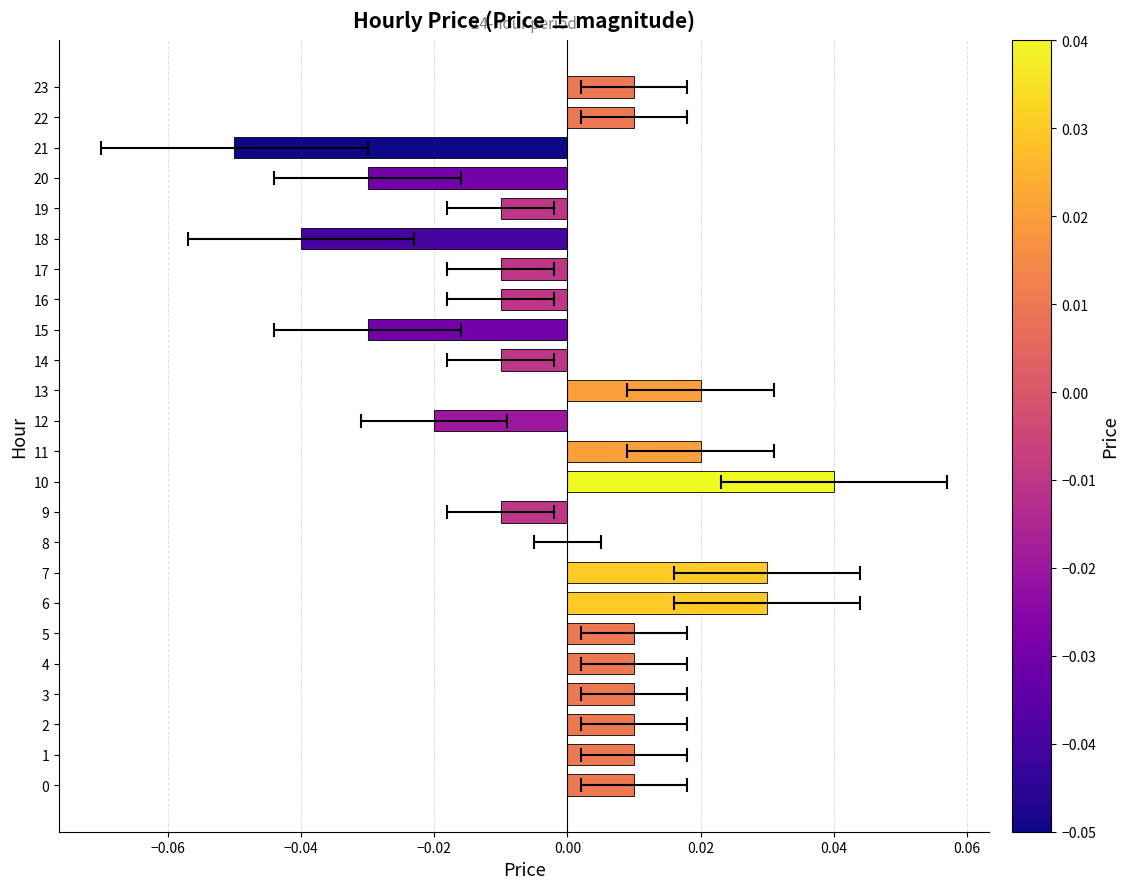

How many data points are above 0?

13